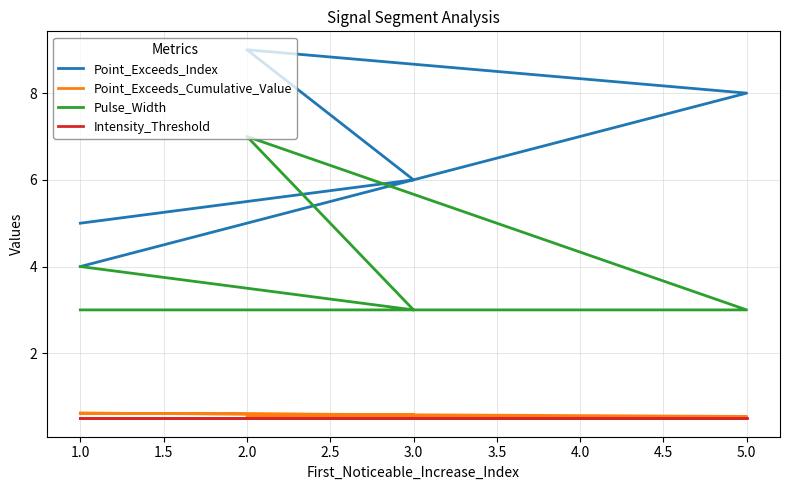

What is the difference between the maximum and second lowest values in the Point_Exceeds_Index series?

4.0